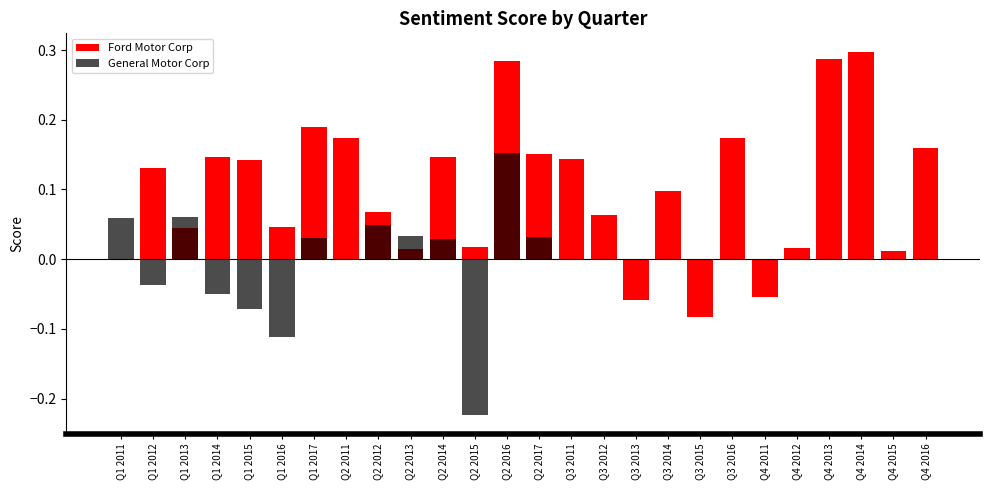

Reading right to left, what are all the values shown in this chart?

Ford Motor Corp: Q4 2016=0.2	Q4 2015=0.0	Q4 2014=0.3	Q4 2013=0.3	Q4 2012=0.0	Q4 2011=-0.1	Q3 2016=0.2	Q3 2015=-0.1	Q3 2014=0.1	Q3 2013=-0.1	Q3 2012=0.1	Q3 2011=0.1	Q2 2017=0.2	Q2 2016=0.3	Q2 2015=0.0	Q2 2014=0.1	Q2 2013=0.0	Q2 2012=0.1	Q2 2011=0.2	Q1 2017=0.2	Q1 2016=0.0	Q1 2015=0.1	Q1 2014=0.1	Q1 2013=0.0	Q1 2012=0.1	Q1 2011=-0.0
General Motor Corp: Q4 2016=0.0	Q4 2015=0.0	Q4 2014=0.0	Q4 2013=0.0	Q4 2012=0.0	Q4 2011=0.0	Q3 2016=0.0	Q3 2015=0.0	Q3 2014=0.0	Q3 2013=0.0	Q3 2012=0.0	Q3 2011=0.0	Q2 2017=0.0	Q2 2016=0.2	Q2 2015=-0.2	Q2 2014=0.0	Q2 2013=0.0	Q2 2012=0.0	Q2 2011=0.0	Q1 2017=0.0	Q1 2016=-0.1	Q1 2015=-0.1	Q1 2014=-0.1	Q1 2013=0.1	Q1 2012=-0.0	Q1 2011=0.1